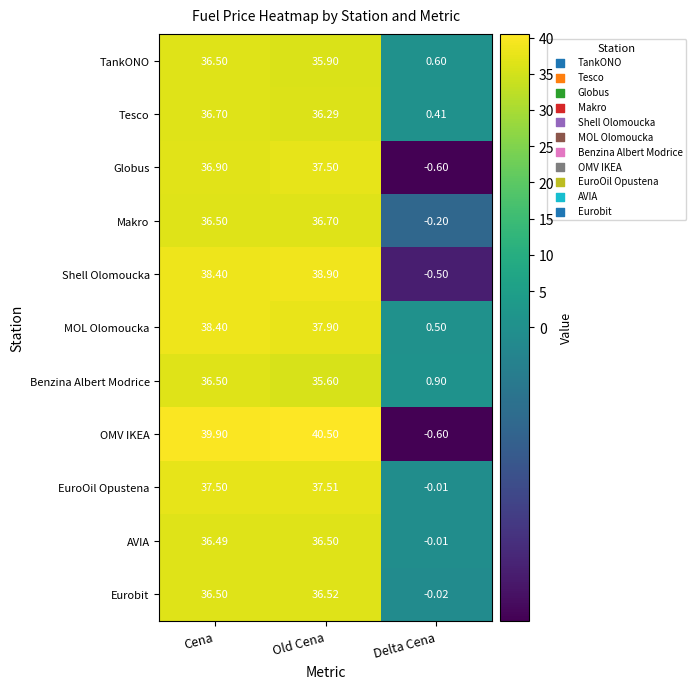

List the labels in order of MOL Olomoucka value, smallest first.

Delta Cena, Old Cena, Cena